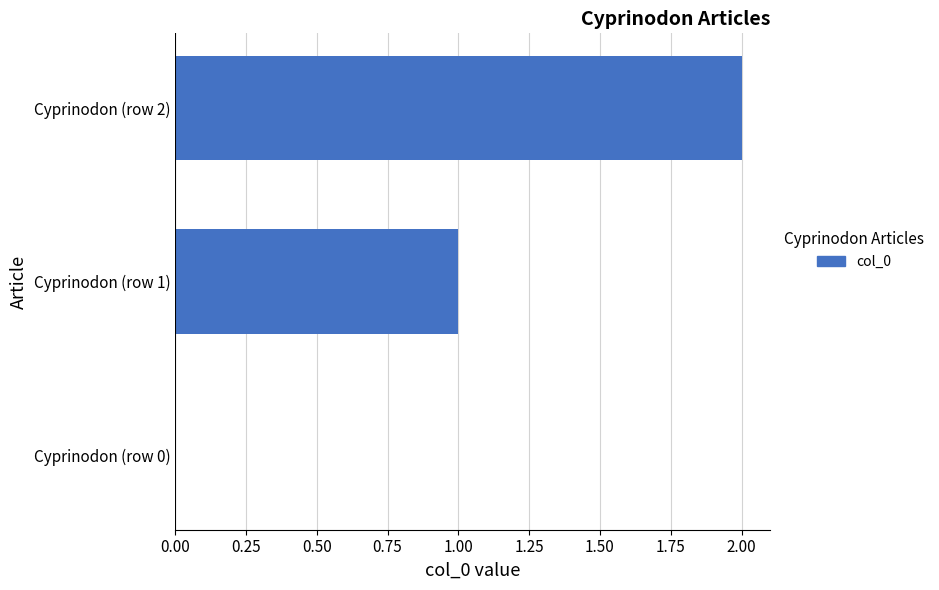

What is the change in value from Cyprinodon (row 1) to Cyprinodon (row 2)?

+1